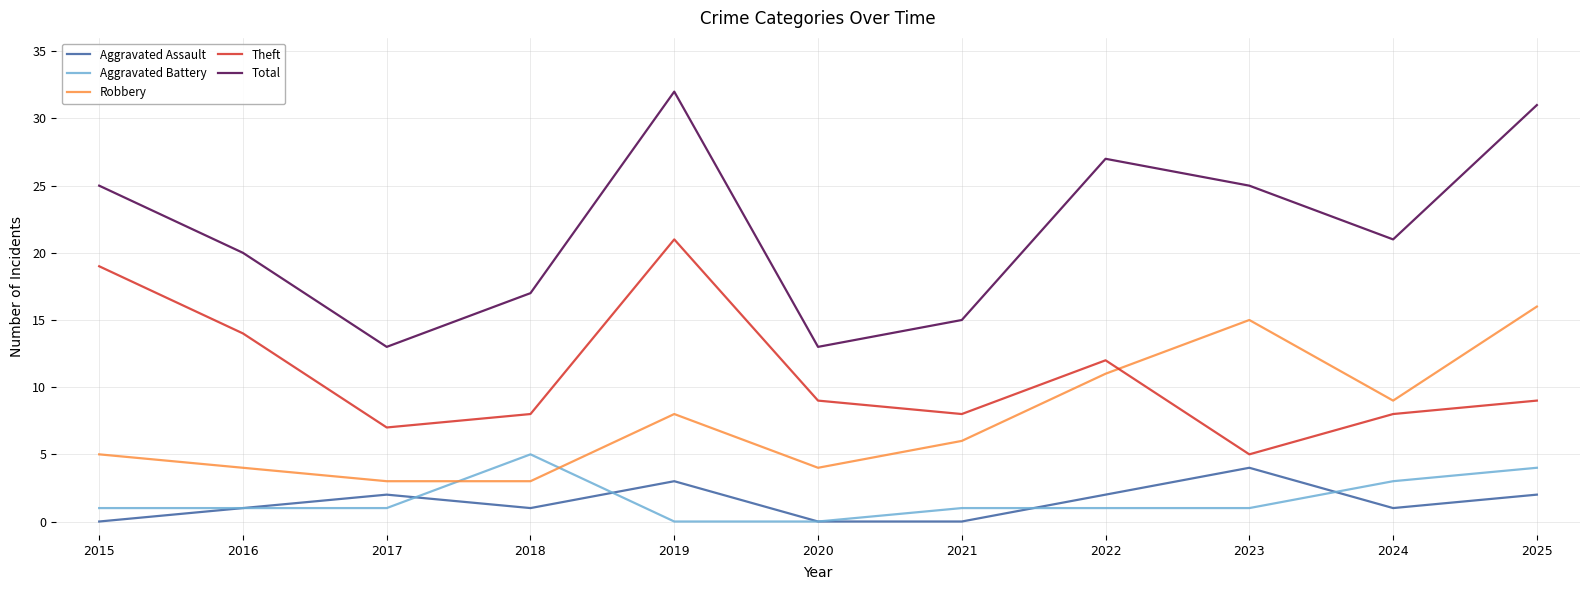

What is the spread (max minus min) of values at 2021?

15